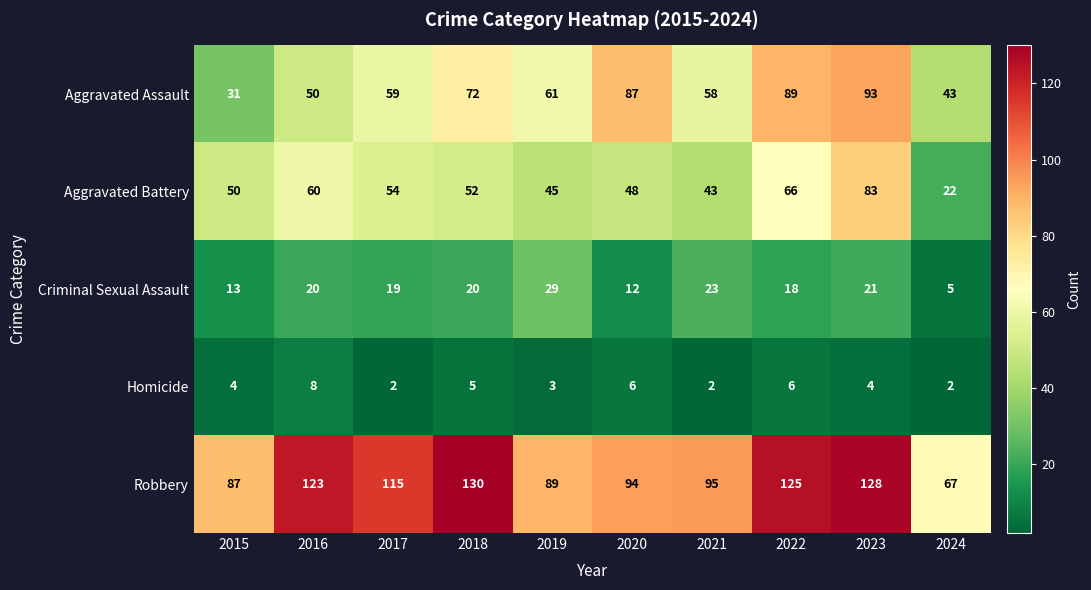

What is the difference between the Aggravated Assault values at 2015 and 2020?

56